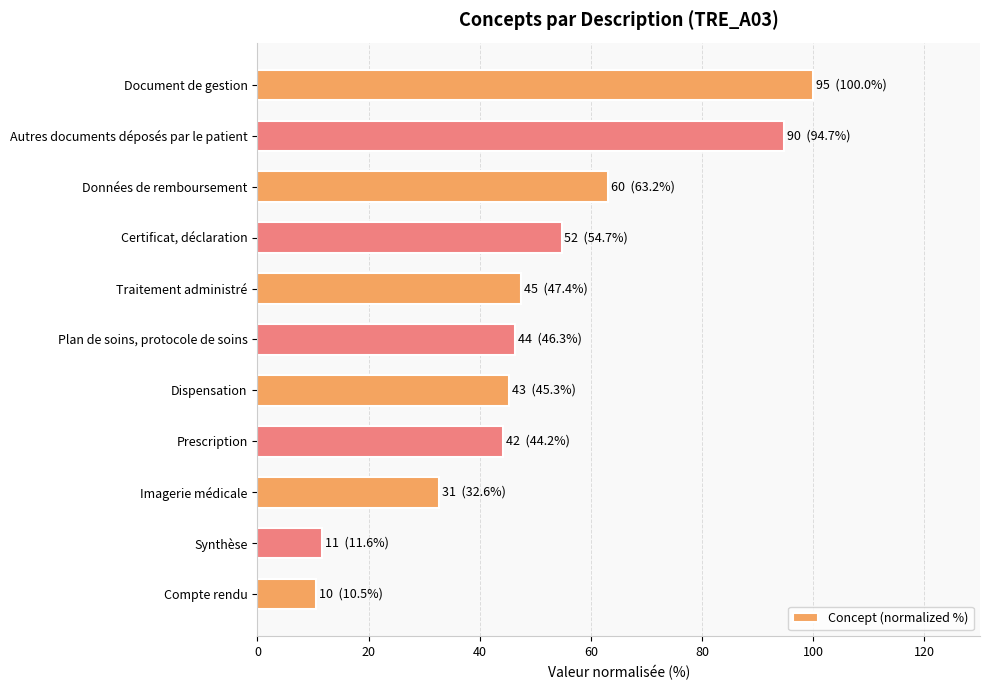

The chart shows a value of 32.6 at Imagerie médicale. True or false?

True